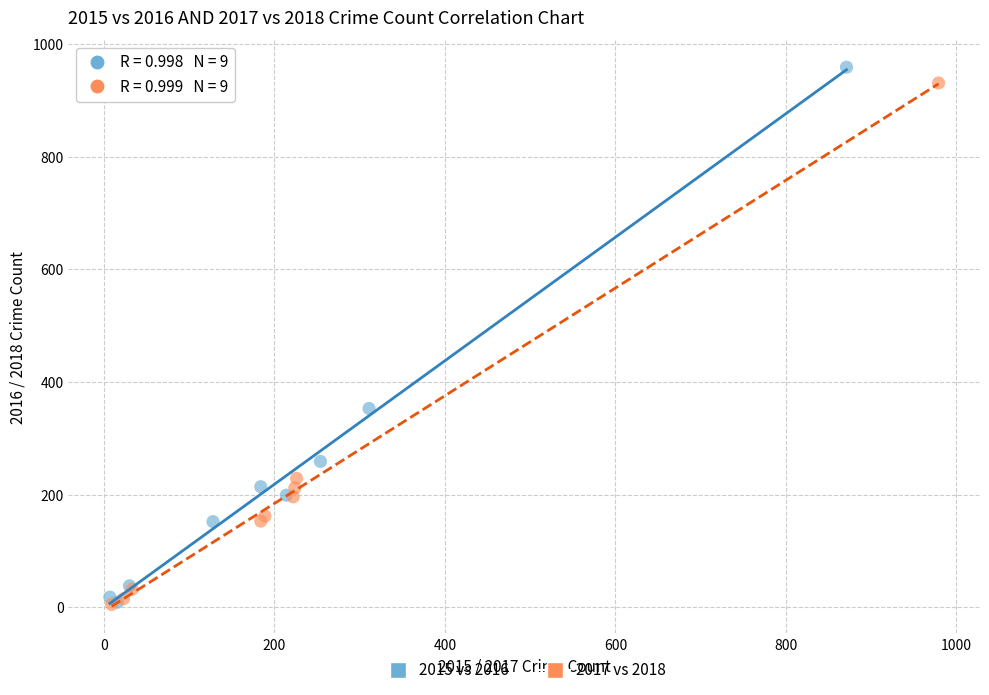

Which series has the largest Y range (max minus min)?

2015 vs 2016